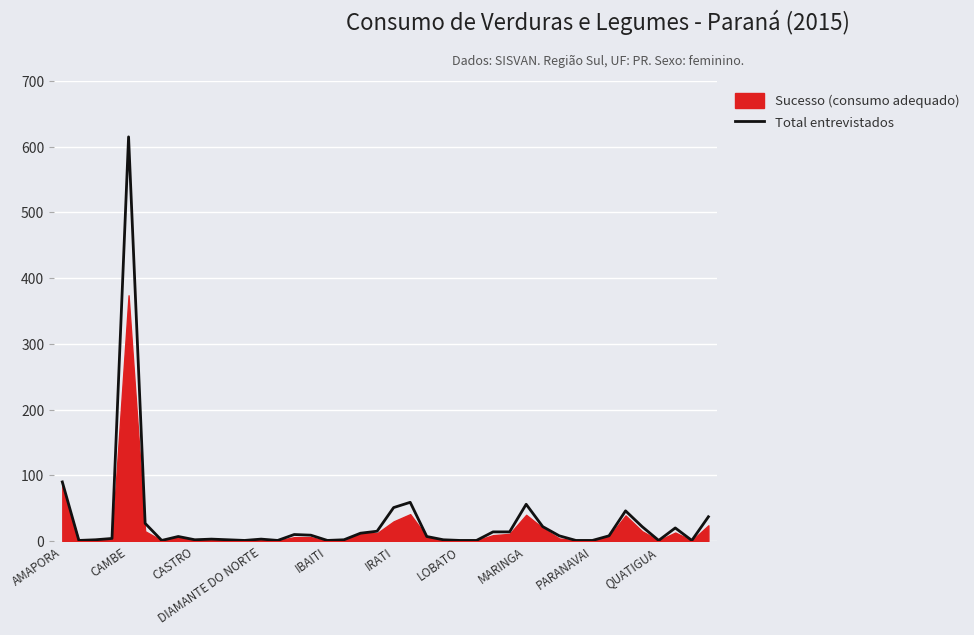

What is the ratio of the value at 20 to the value at 31?

51.0